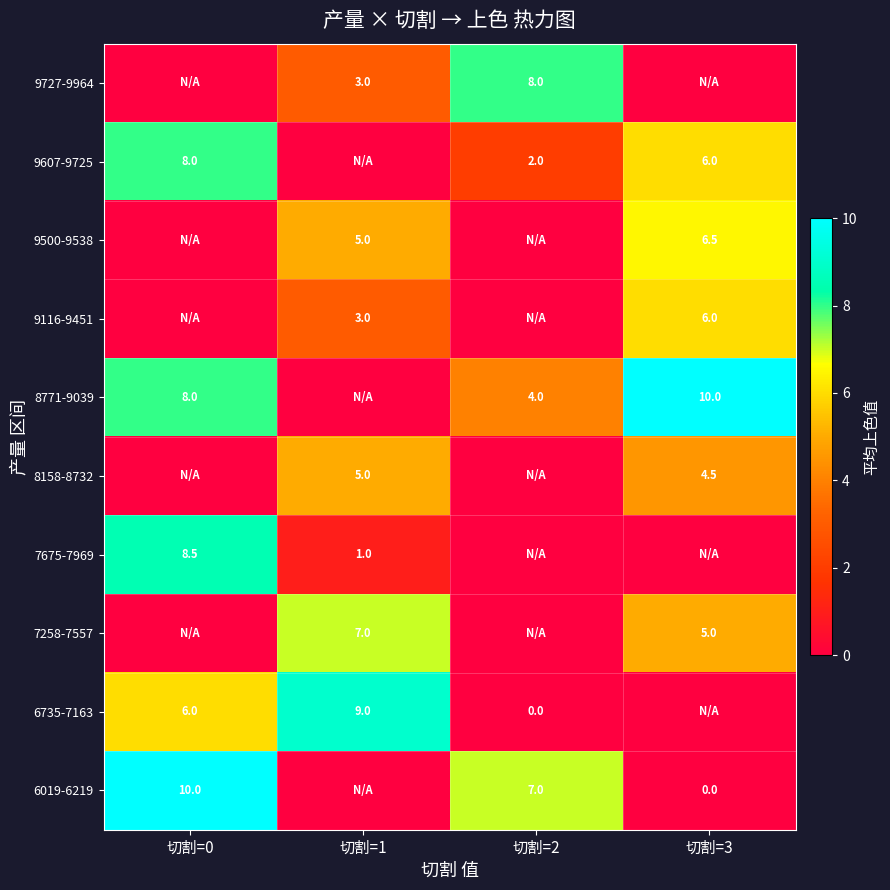

Is the value of 8158-8732 at 切割=1 greater than the value of 9500-9538 at 切割=3?

No